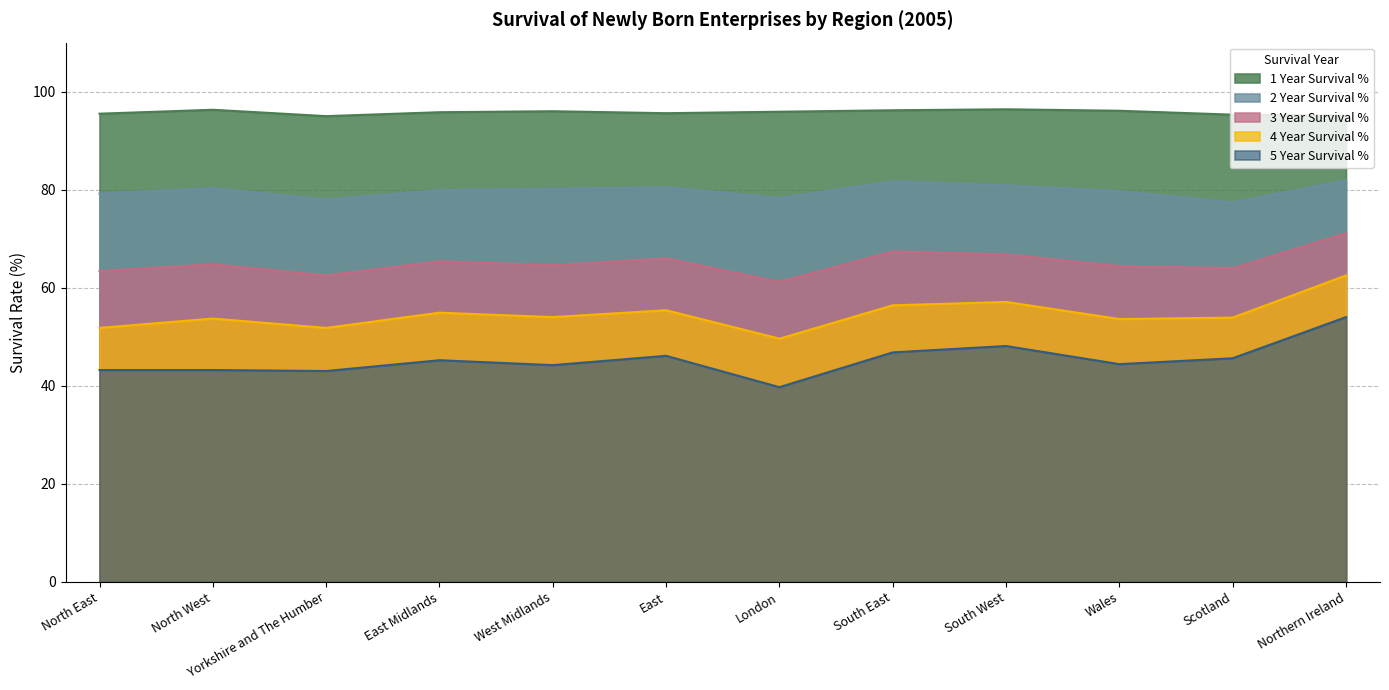

The 4 Year Survival % series shows 26.6 at Wales. True or false?

False